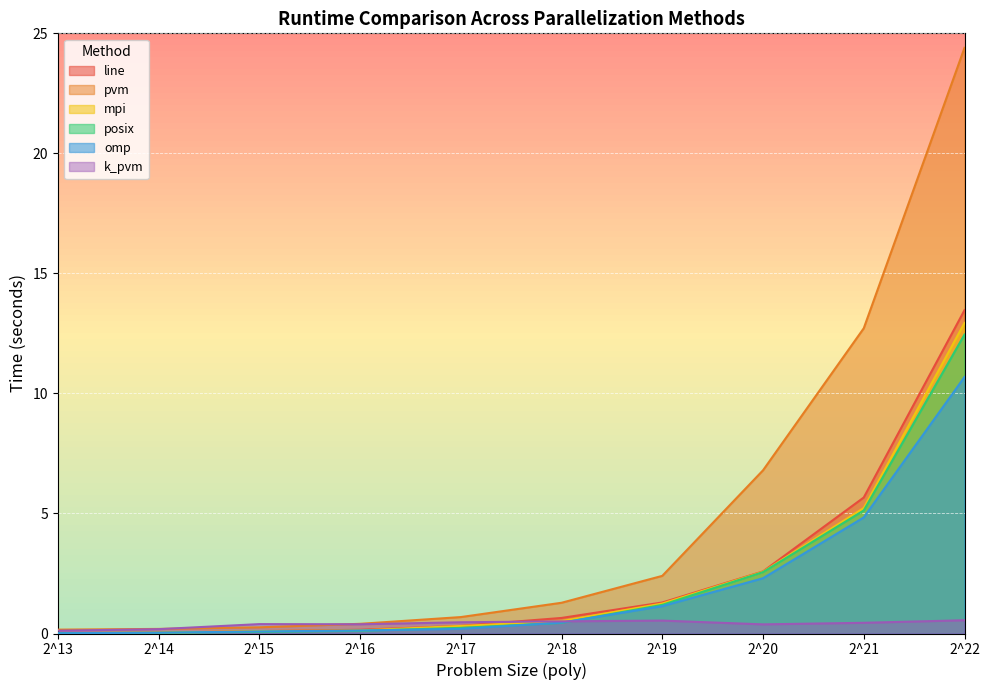

What is the spread (max minus min) of values at 2^21?

12.3